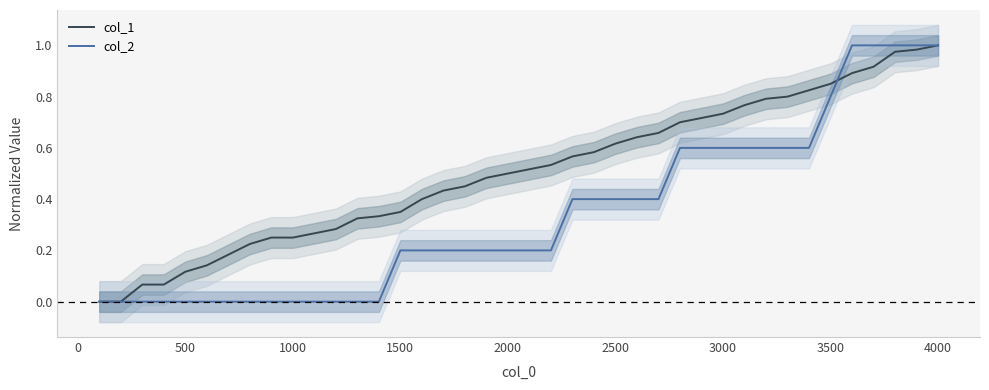

The value of col_1 at 3500 is 1.4. True or false?

False